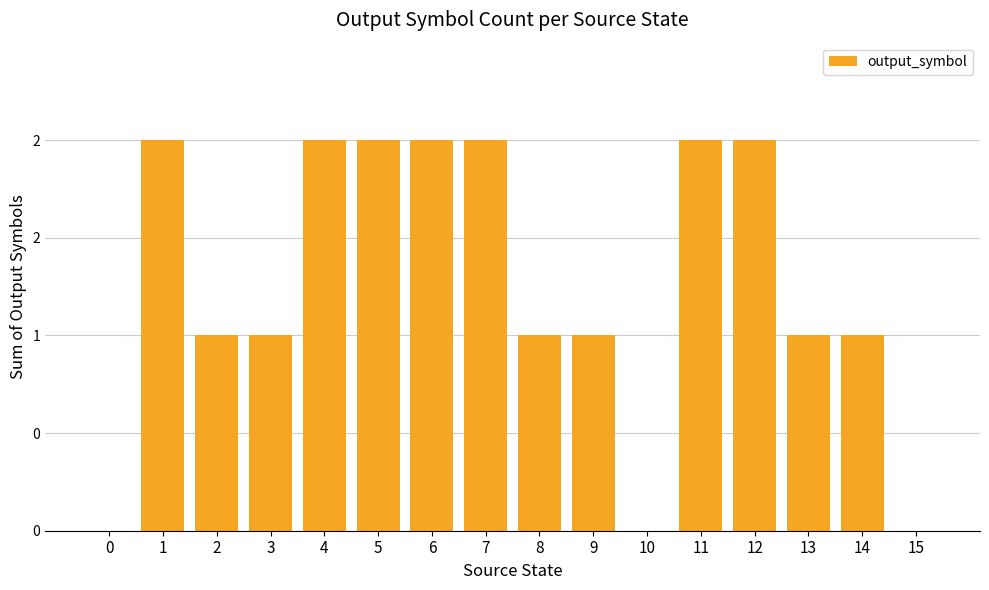

Are the bars horizontal?

No